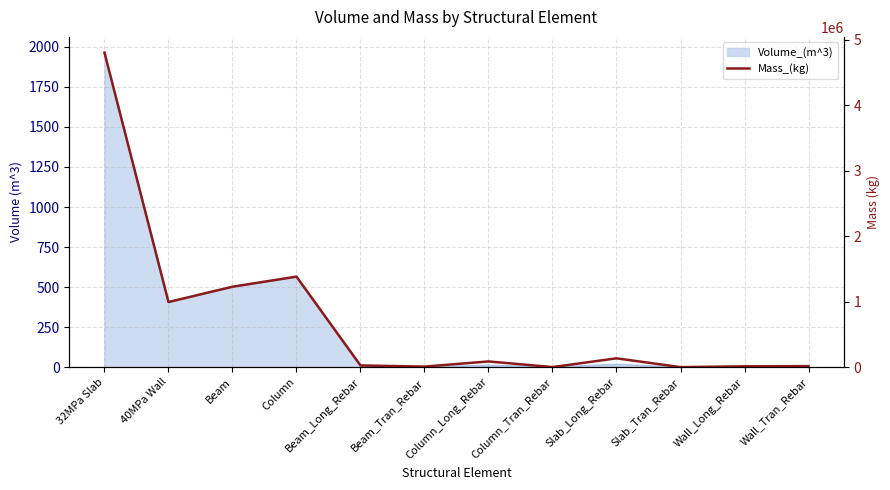

Reading right to left, transcribe all the data shown in this chart.

15195.9	12527.7	0.0	134593.9	672.7	86853.8	8037.6	25994.4	1382652.8	1228409.2	994642.4	4805284.3